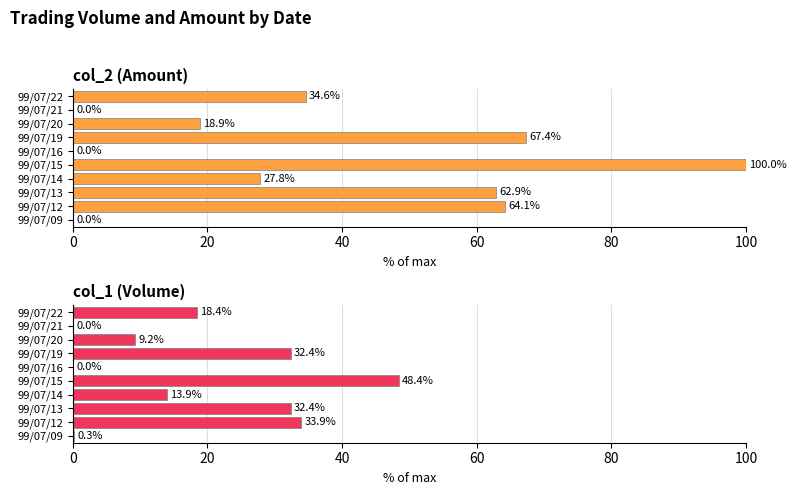

Does the chart contain any negative values?

No